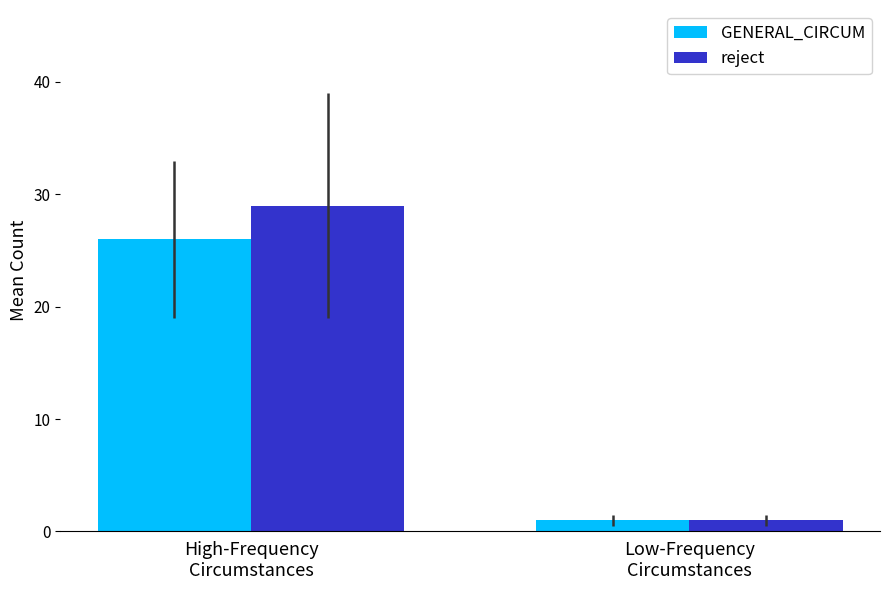

The value of reject at High-Frequency
Circumstances is 29. True or false?

True